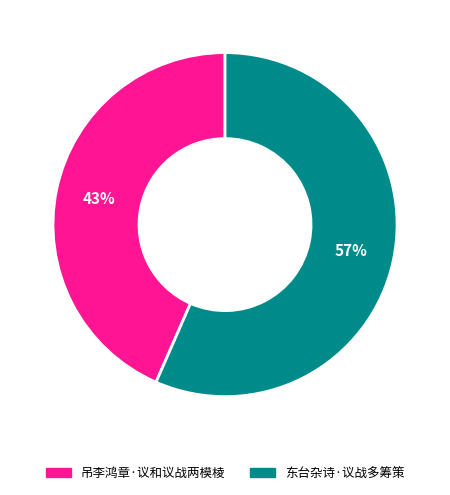

Is the sum of 东台杂诗·议战多筹策 and 吊李鸿章·议和议战两模棱 greater than half?

Yes